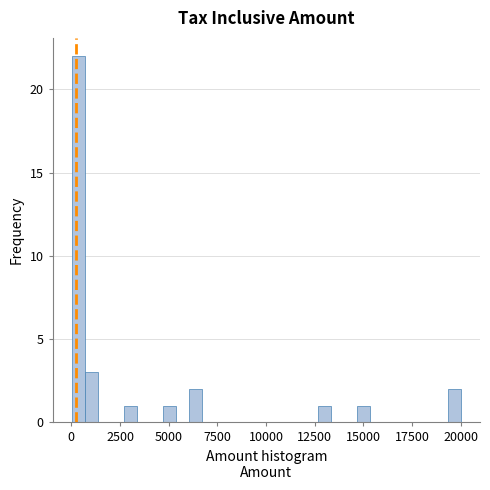

Read against the x-axis, roughly where is the centre of the tallest bar?

500